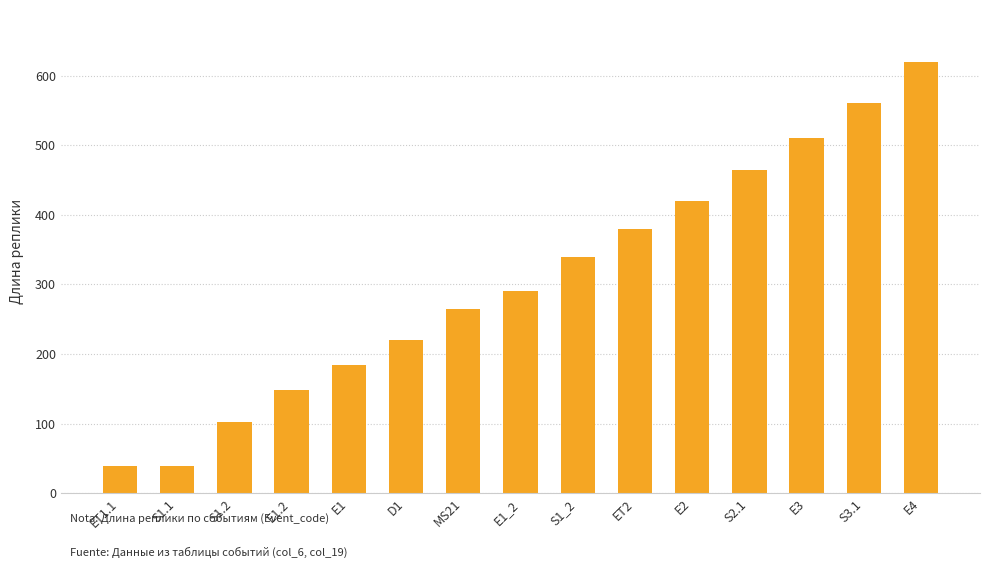

At which category does the chart reach its peak across all series?

E4